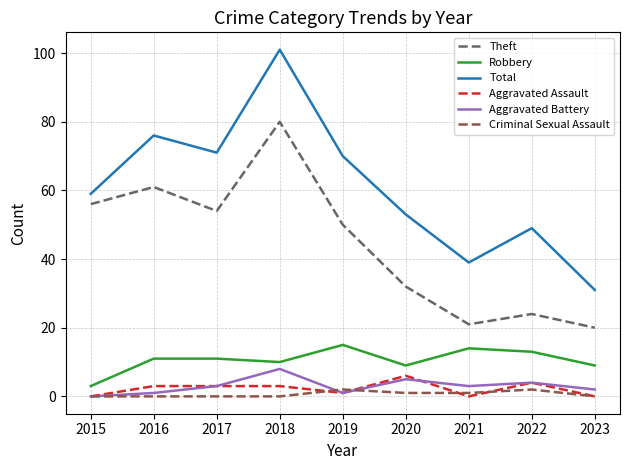

Which series has the largest total across all categories?

Total